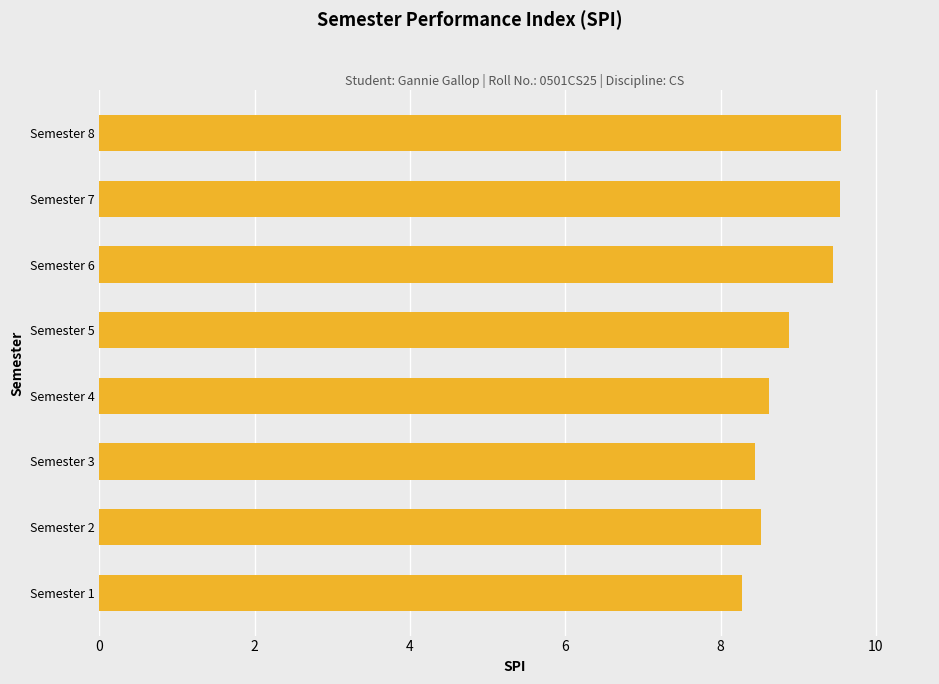

The chart shows a value of 8.3 at Semester 1. True or false?

True